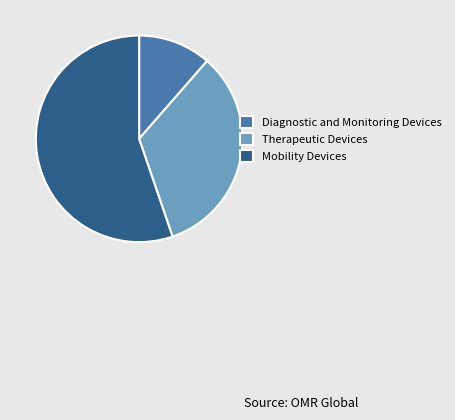

Is there a majority slice in this chart?

Yes